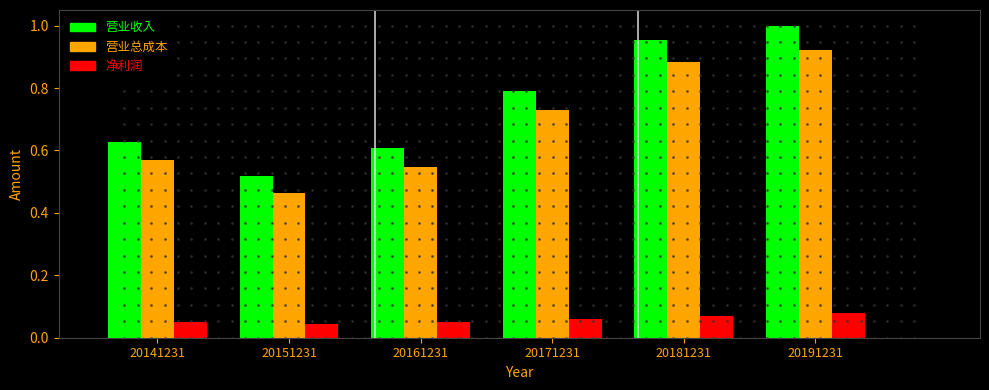

Is it true that 营业收入 equals 1.2 at 20171231?

False